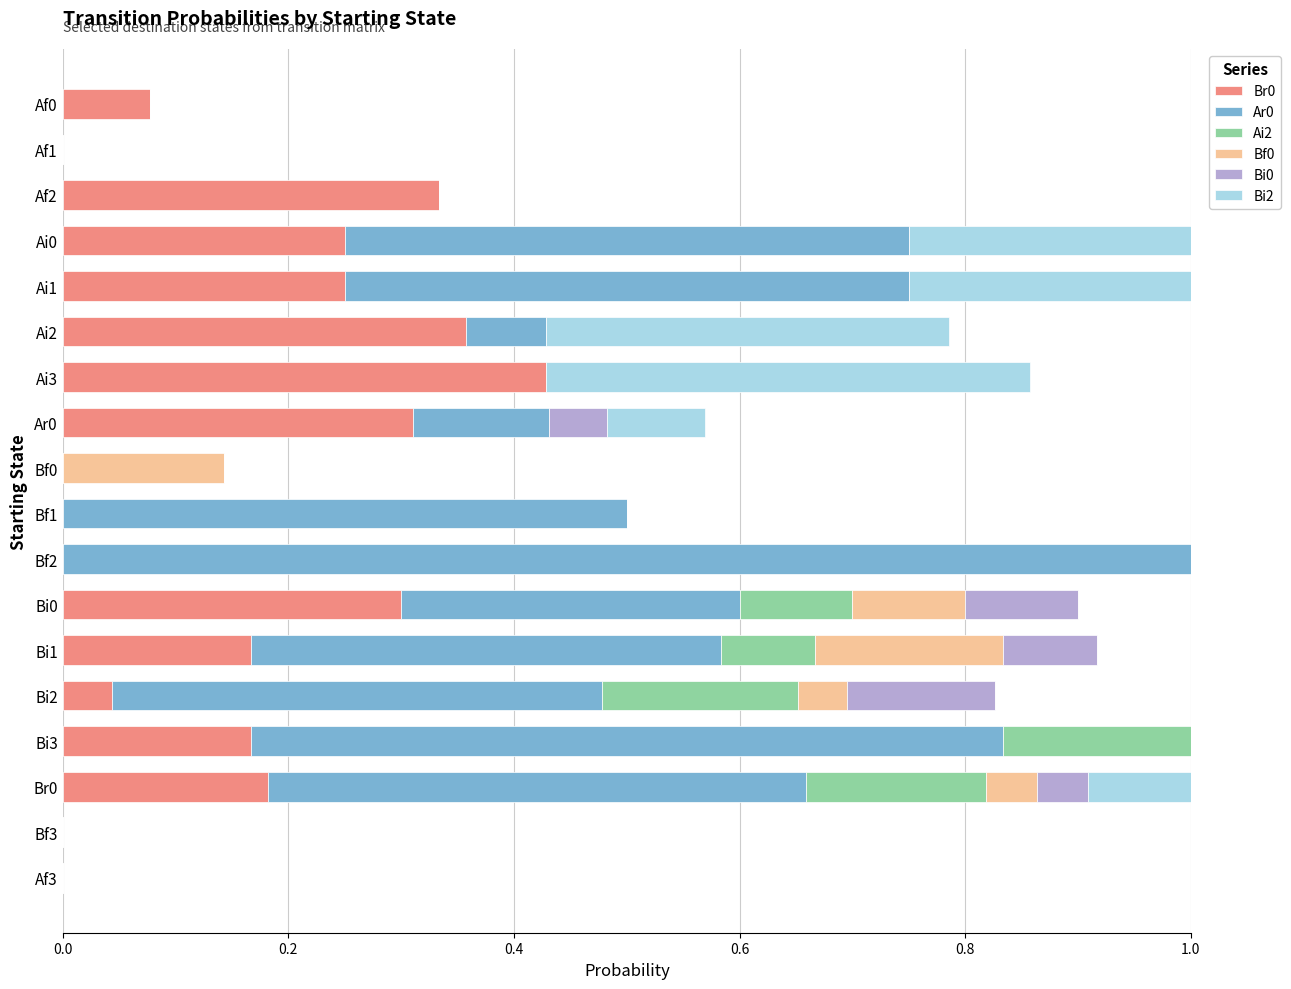

What is the total value across all series at Bi2?

0.8